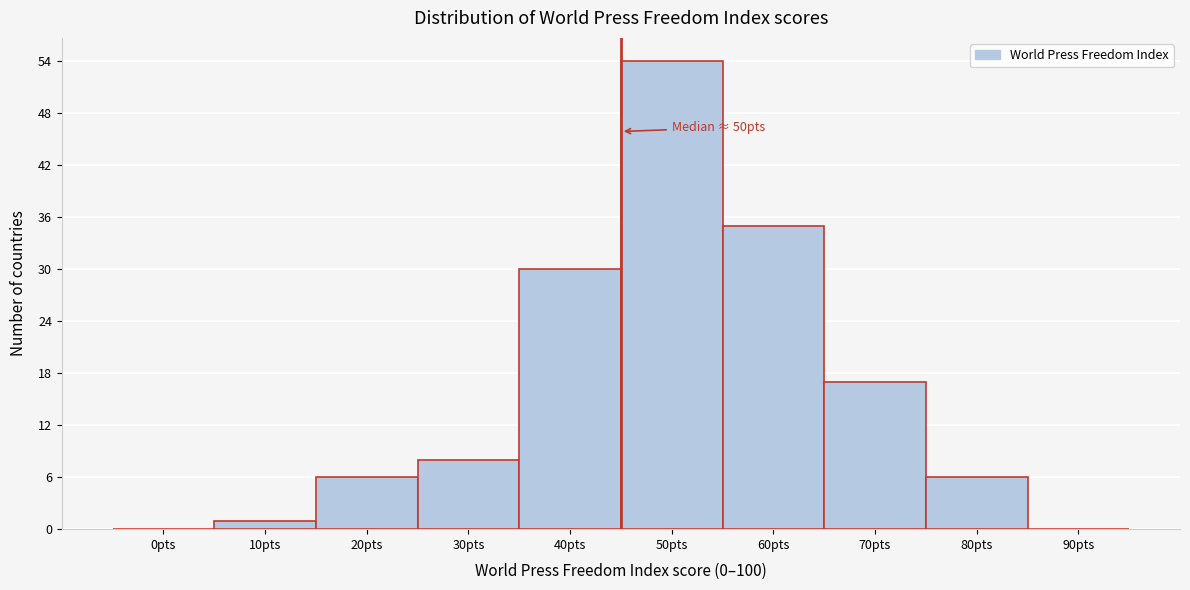

Reading left to right, list all the values displayed in this chart.

0pts=0	10pts=1	20pts=6	30pts=8	40pts=30	50pts=54	60pts=35	70pts=17	80pts=6	90pts=0